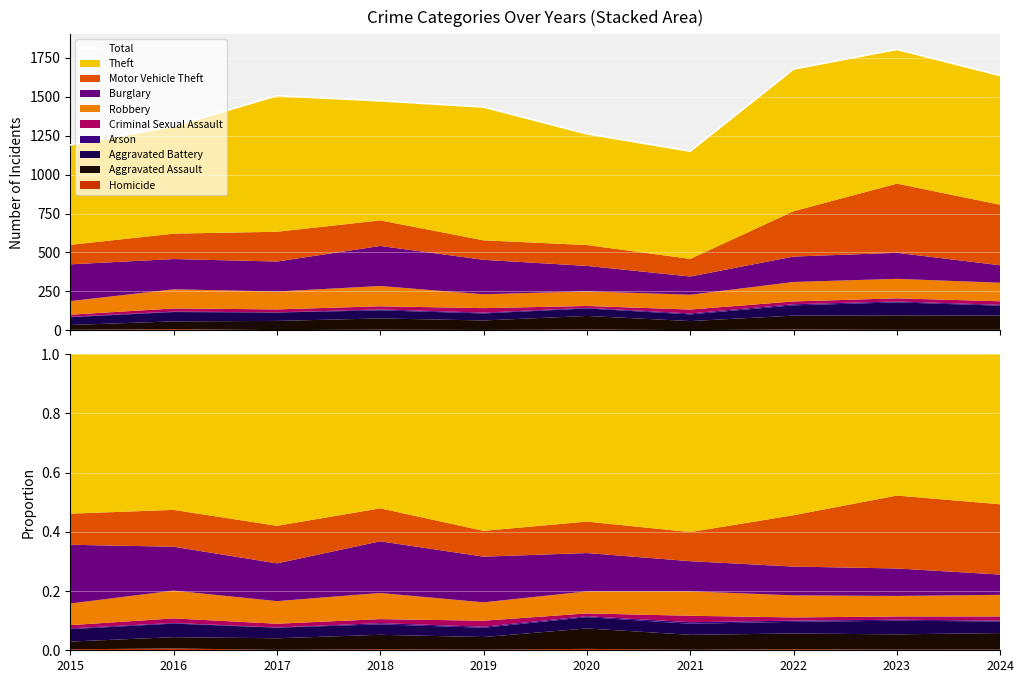

What is the difference between the values at 2024 and 2020?

374